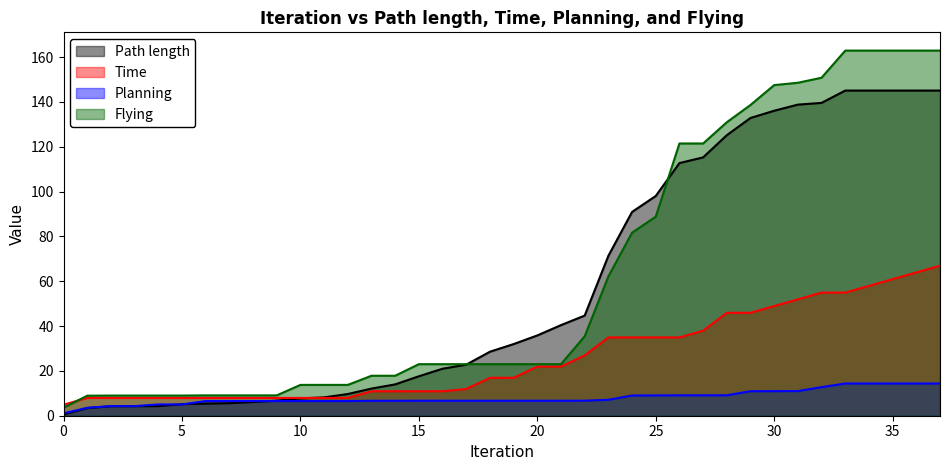

What is the difference between the maximum and minimum values in the Time series?

62.0